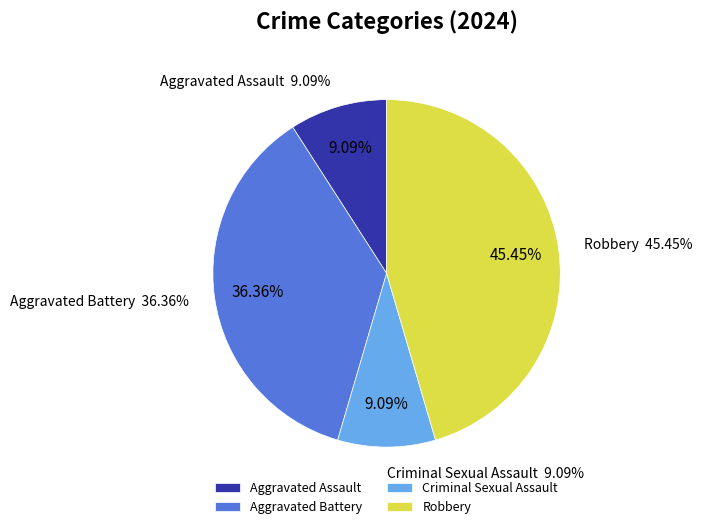

Is there any slice that represents more than half of the pie?

No